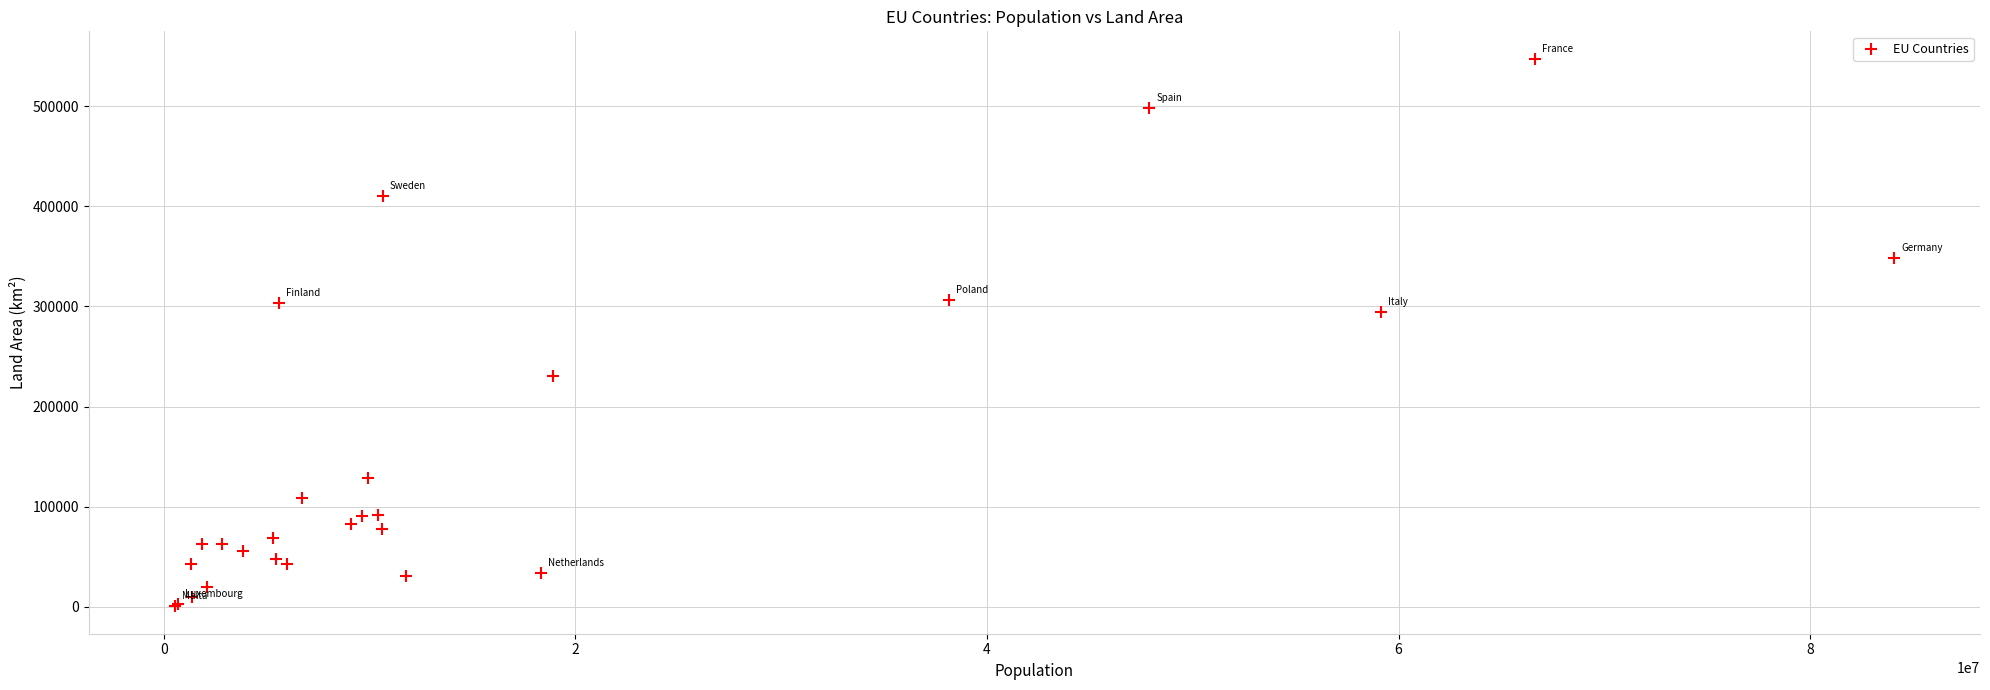

What Y value in the scatter plot is closest to 273938?

294140